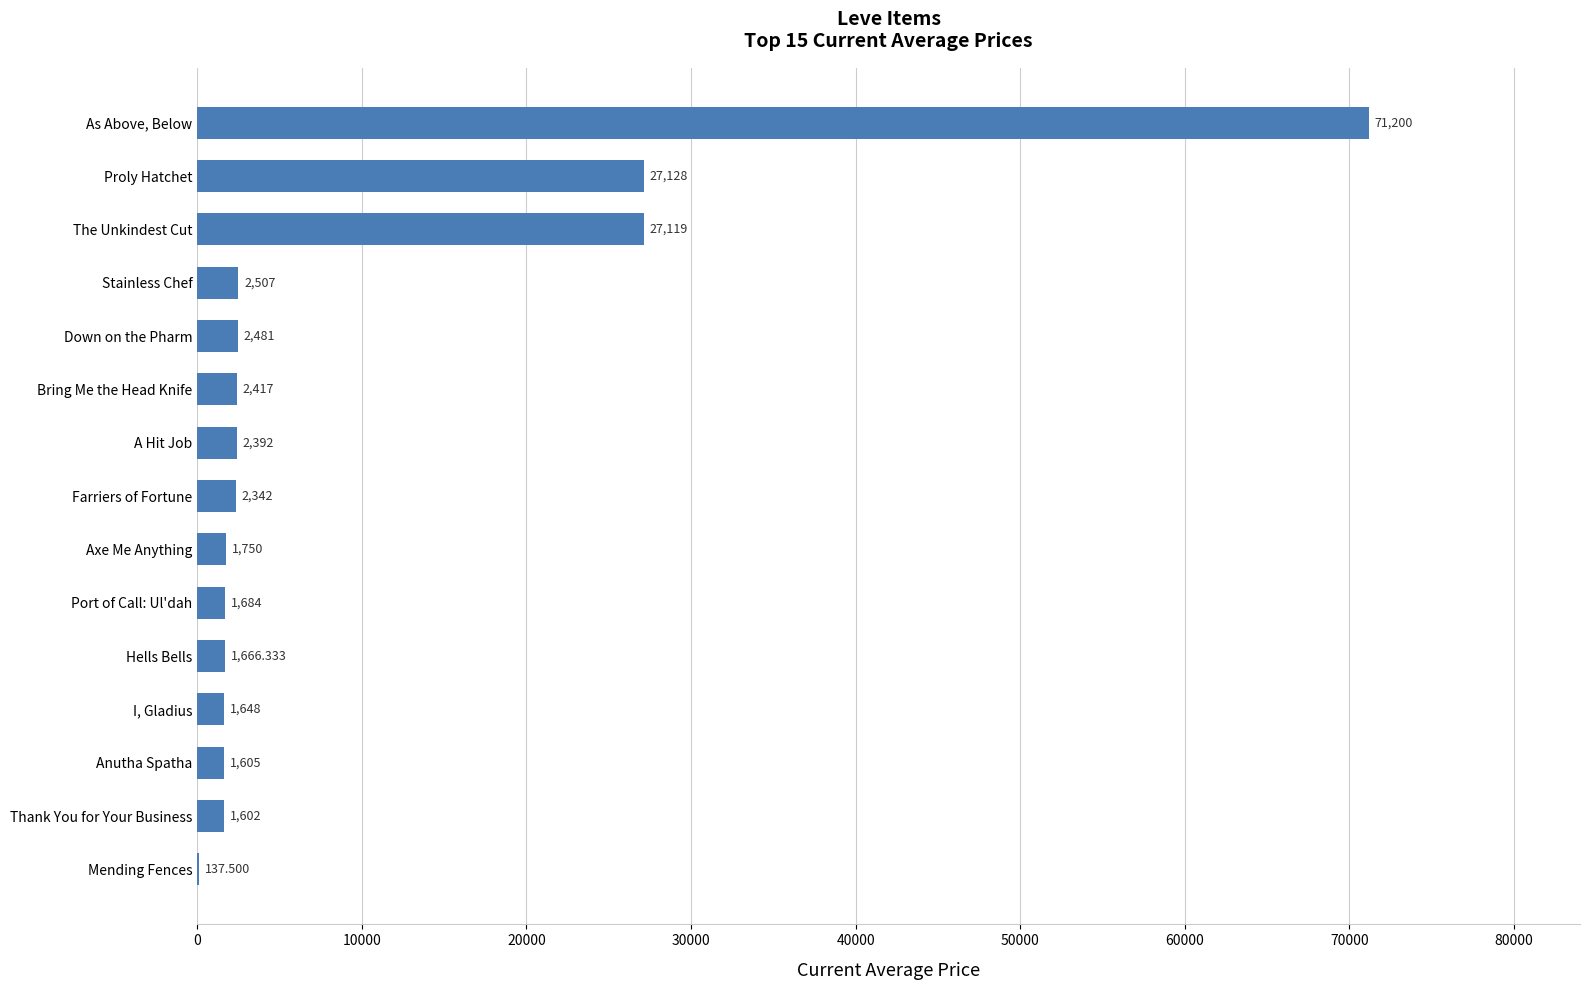

At which category does the chart reach its peak across all series?

As Above, Below